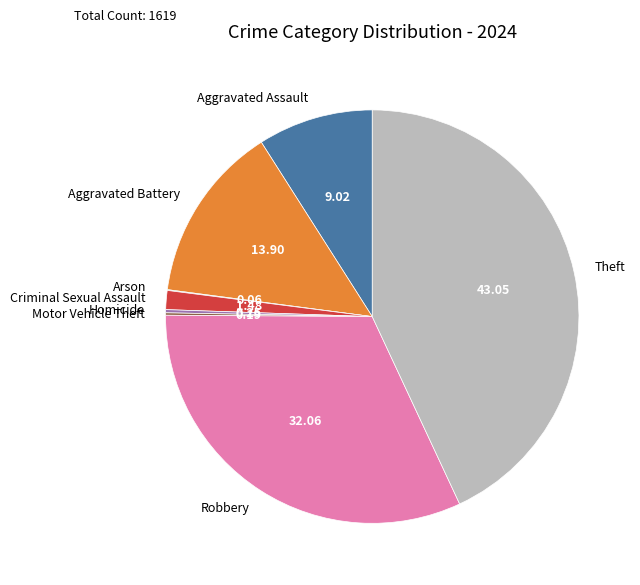

What is the largest slice in the pie chart?

Theft